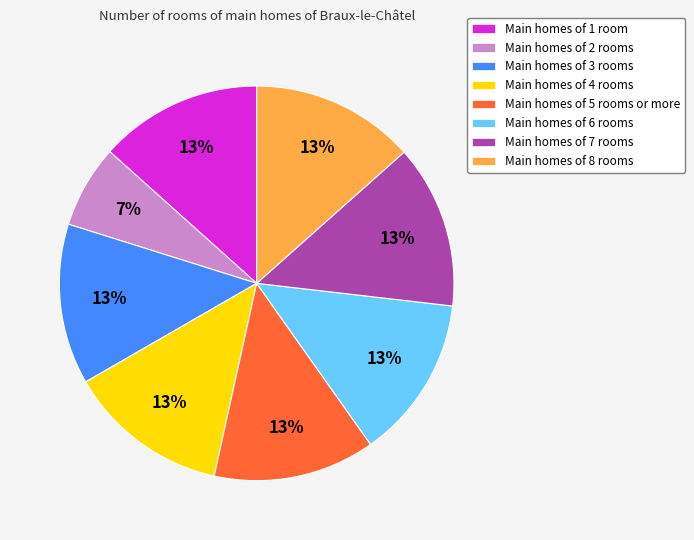

Do Main homes of 8 rooms and Main homes of 4 rooms together represent more than half of the pie?

No